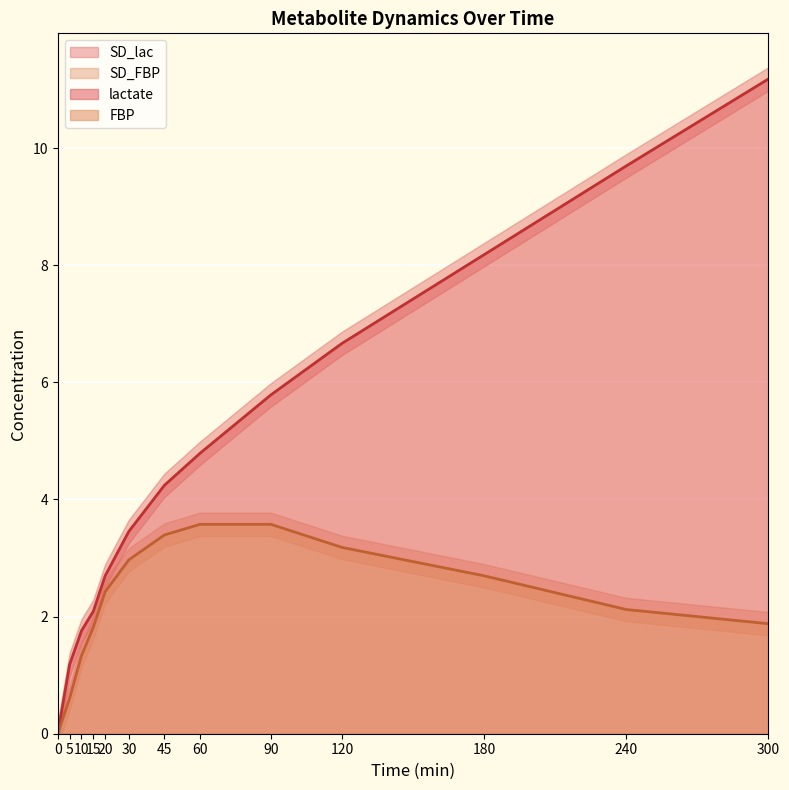

What is the spread (max minus min) of values at 15?

0.3